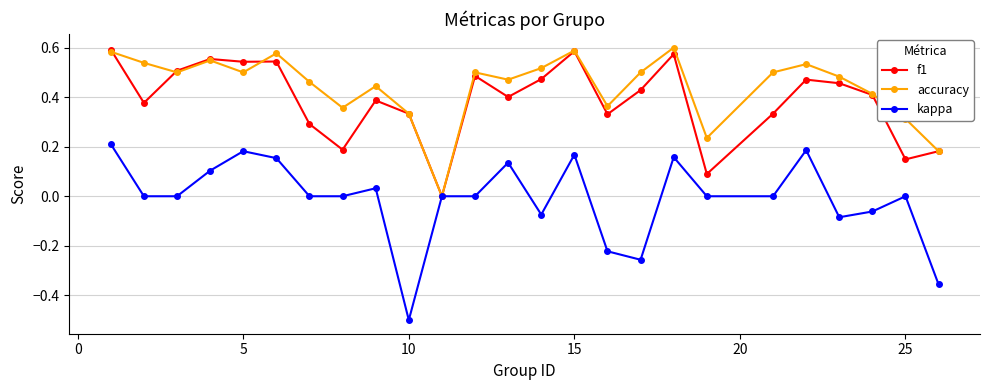

How many interior local peaks does the accuracy series have?

7